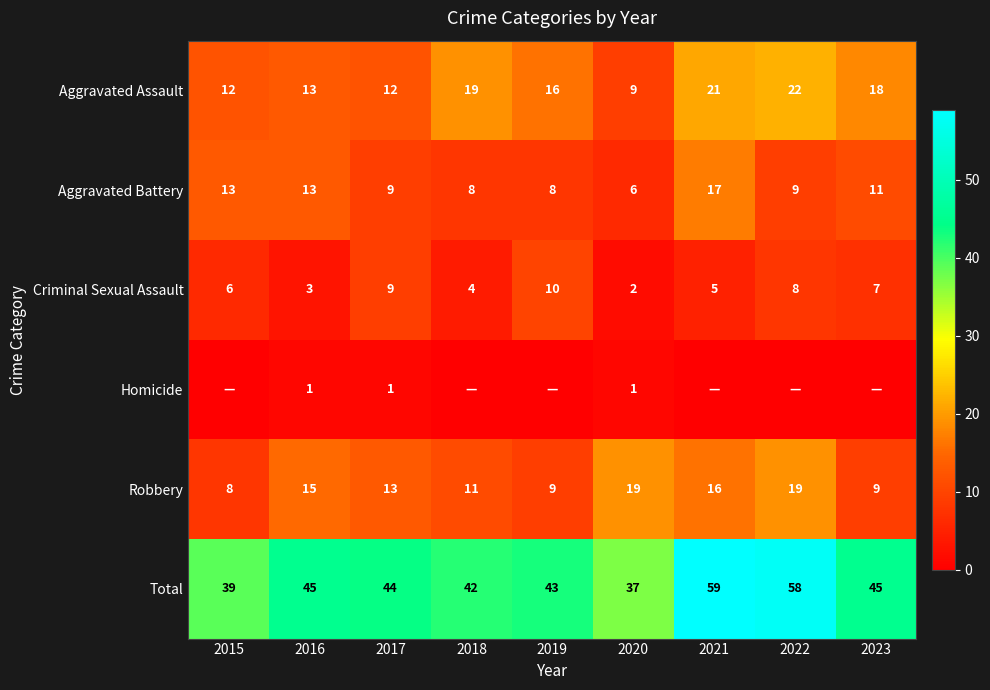

What is the difference between the highest and lowest values at 2016?

44